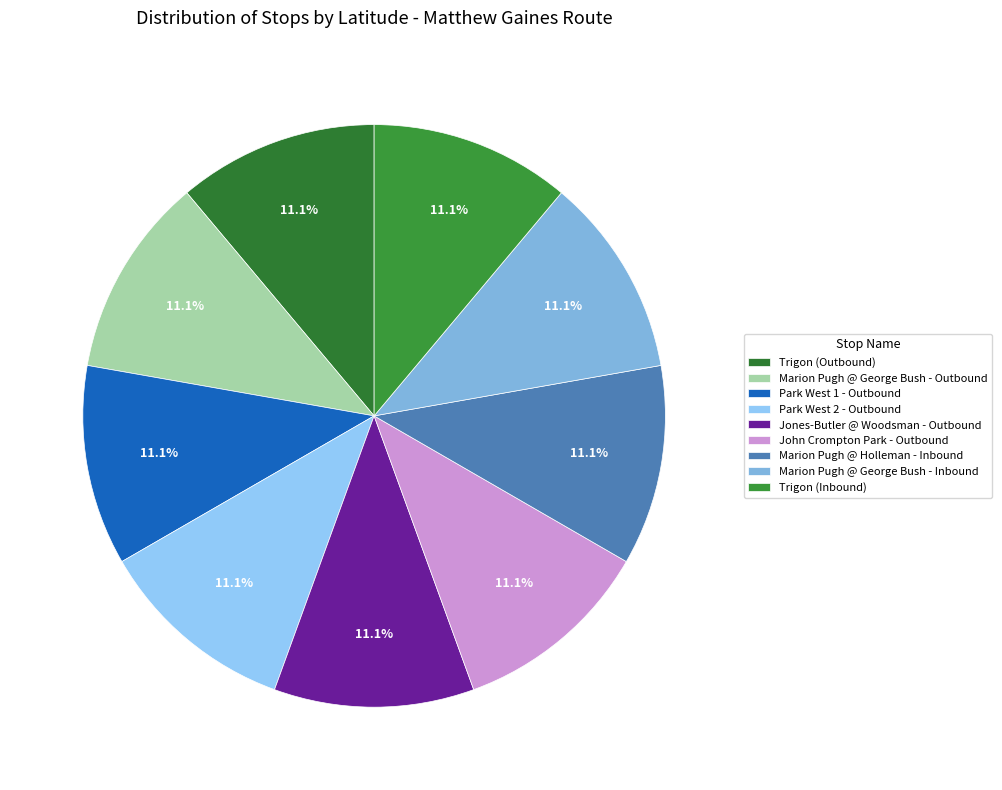

What percentage is NOT represented by Marion Pugh @ George Bush - Outbound?

88.9%